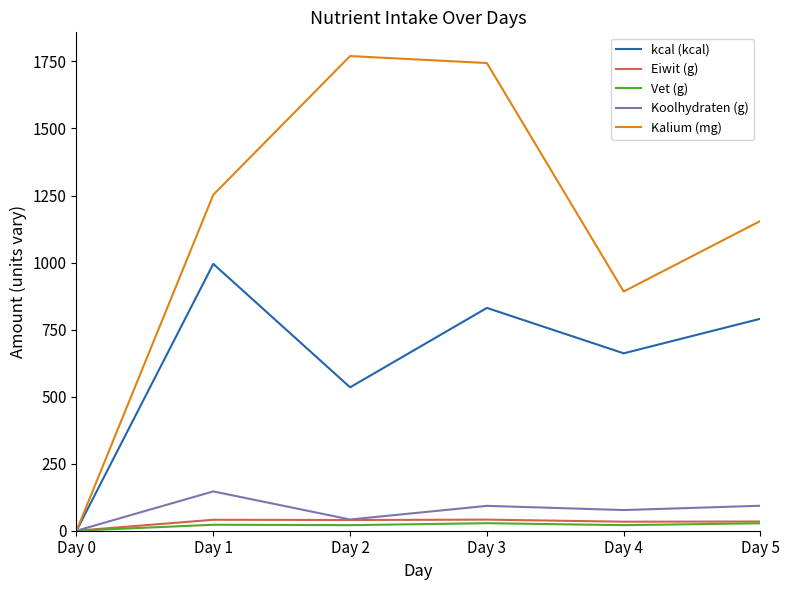

What is the sum of all Koolhydraten (g) values?

451.3